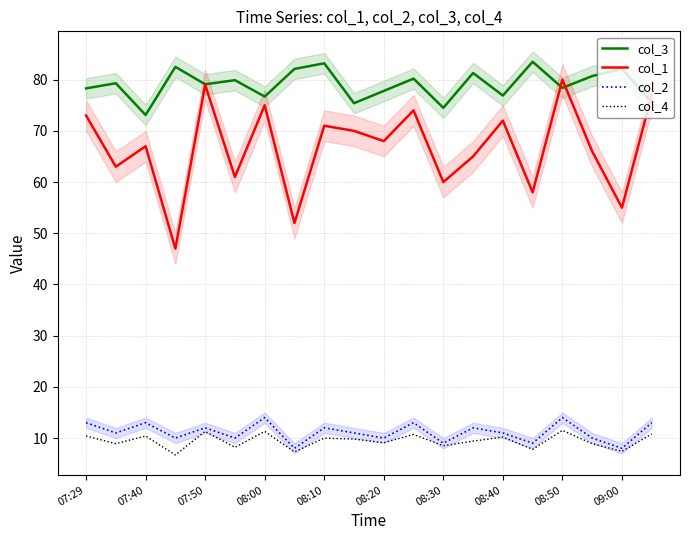

What is the sum of the col_1 values at 15 and 13?

123.0